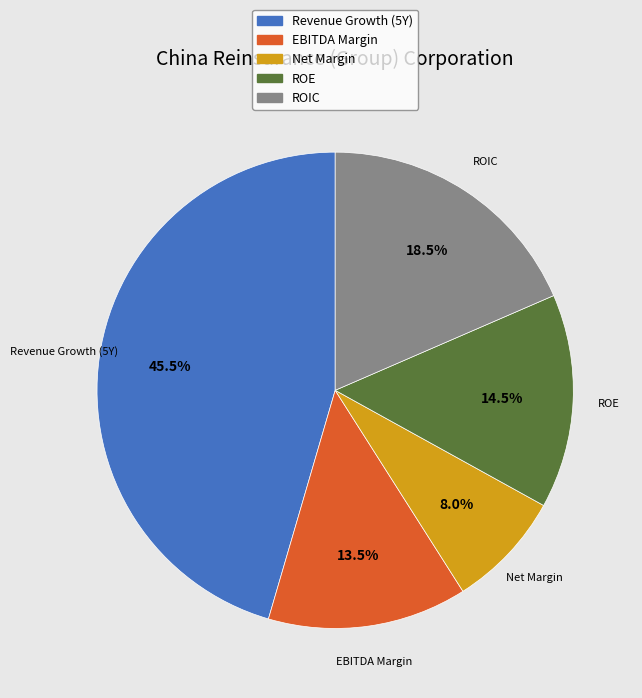

How many slices are in this pie chart?

5